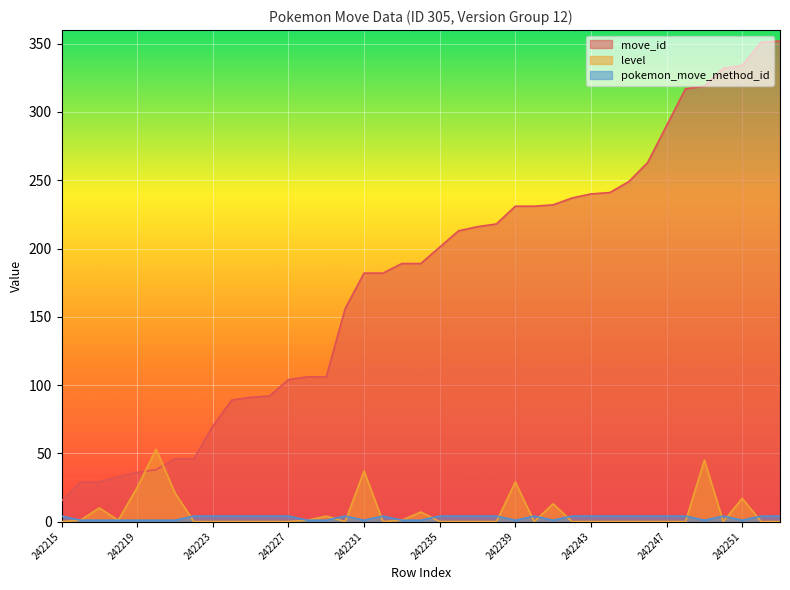

Which category has the highest value across all series?

242253